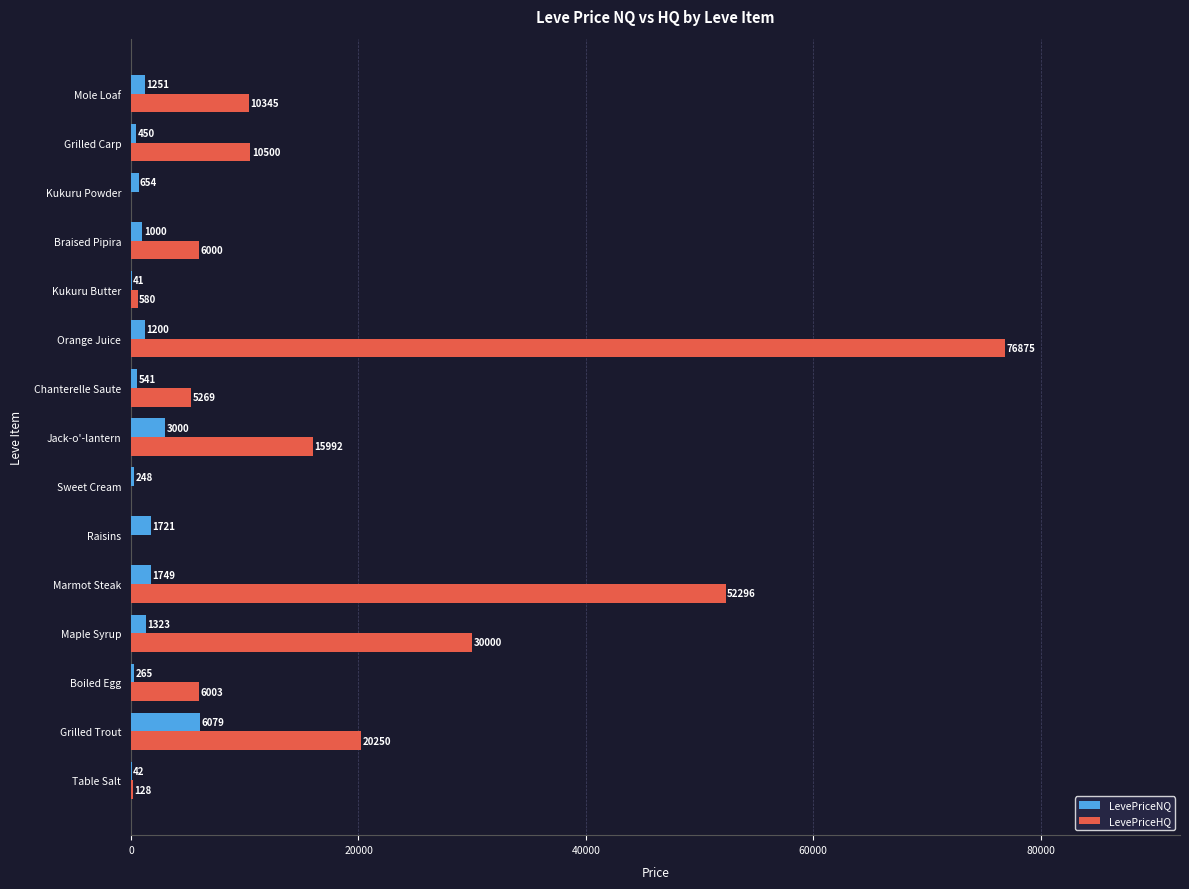

True or false: LevePriceNQ has a value of 6079.1 at Grilled Trout.

True